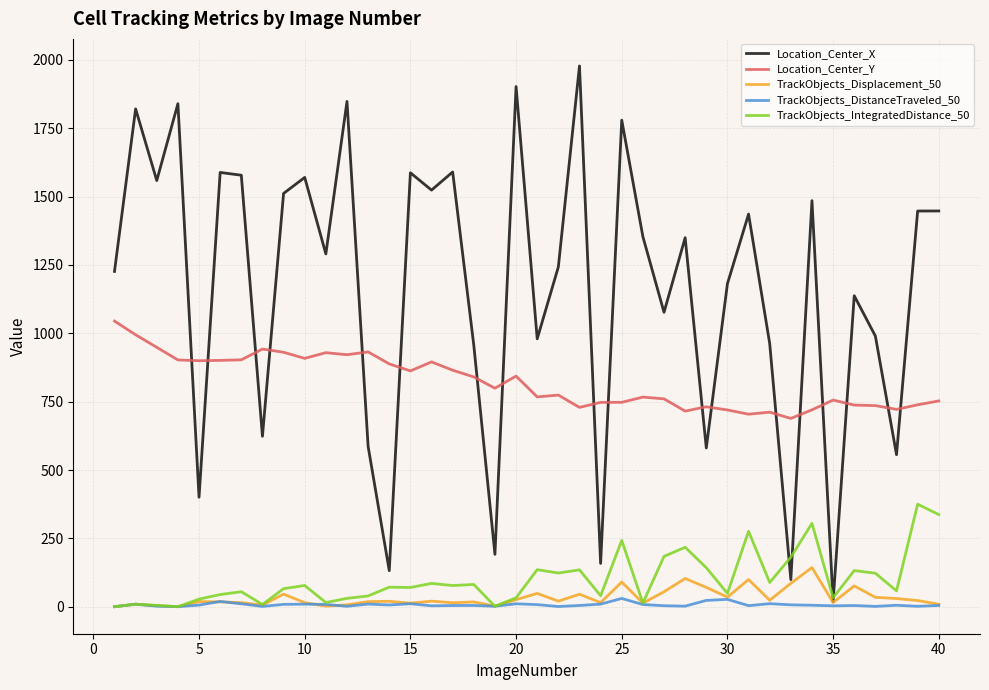

Which series has the widest spread of values?

Location_Center_X